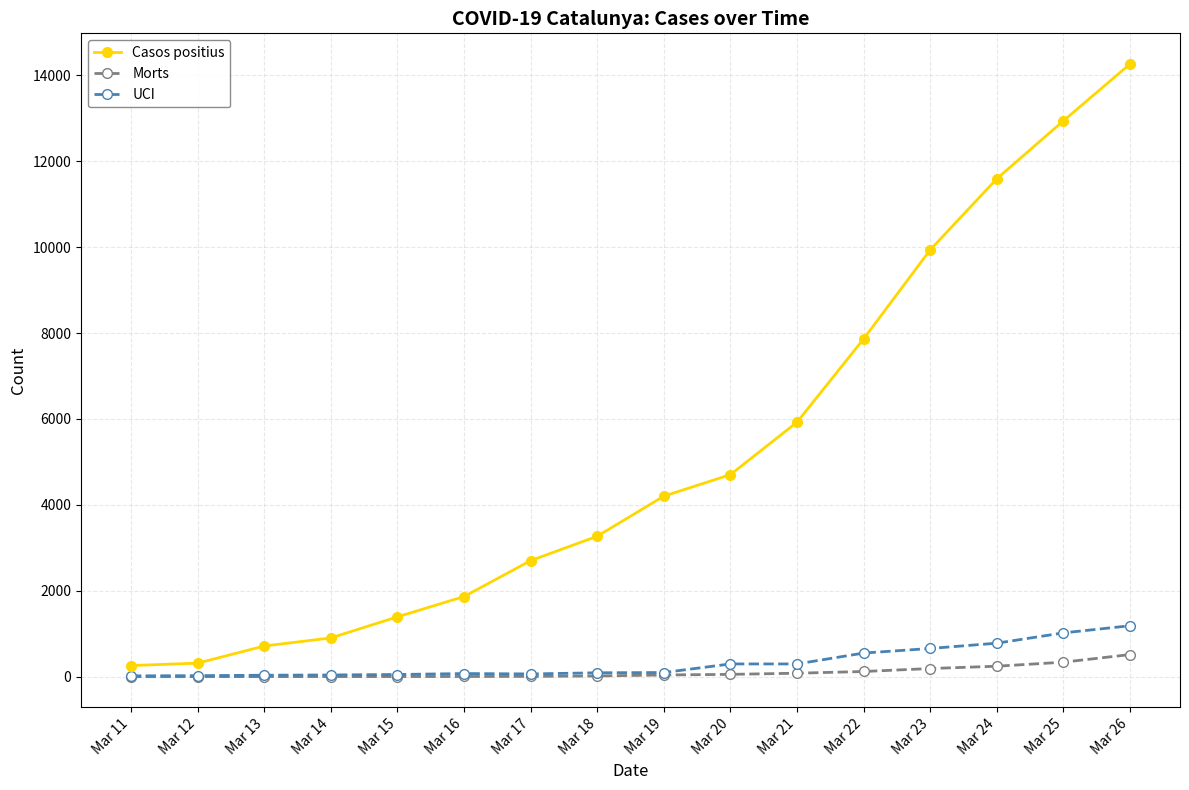

True or false: Casos positius has more than 0 points higher than both neighbors.

False